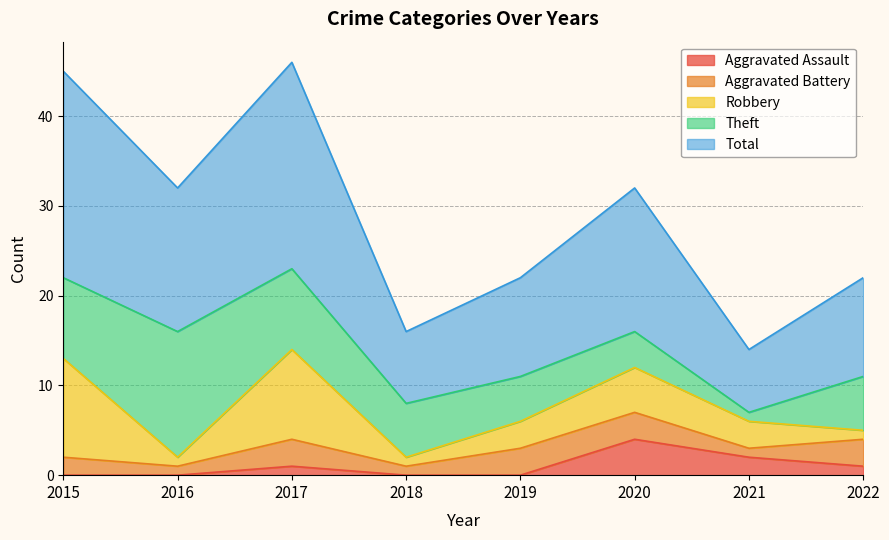

True or false: Total has a value of 11 at 2022.

True